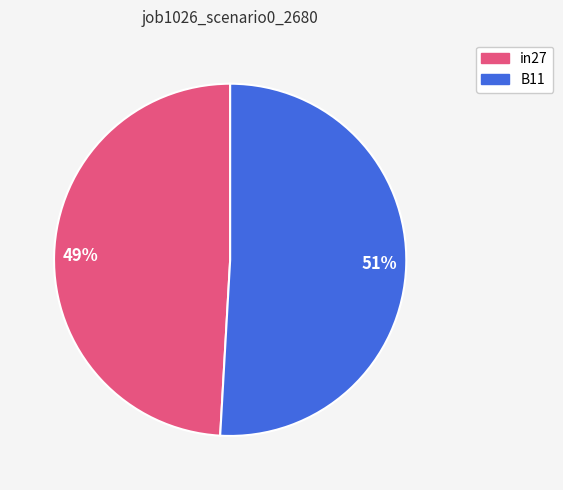

What percentage is the B11 slice, to the nearest percent?

51%